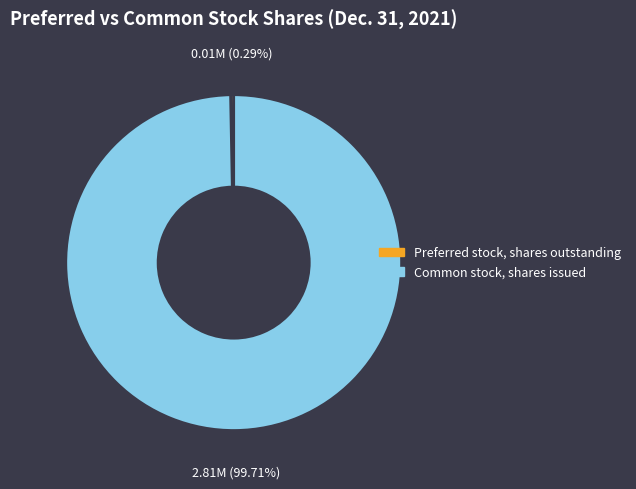

Is there any slice that represents more than half of the pie?

Yes